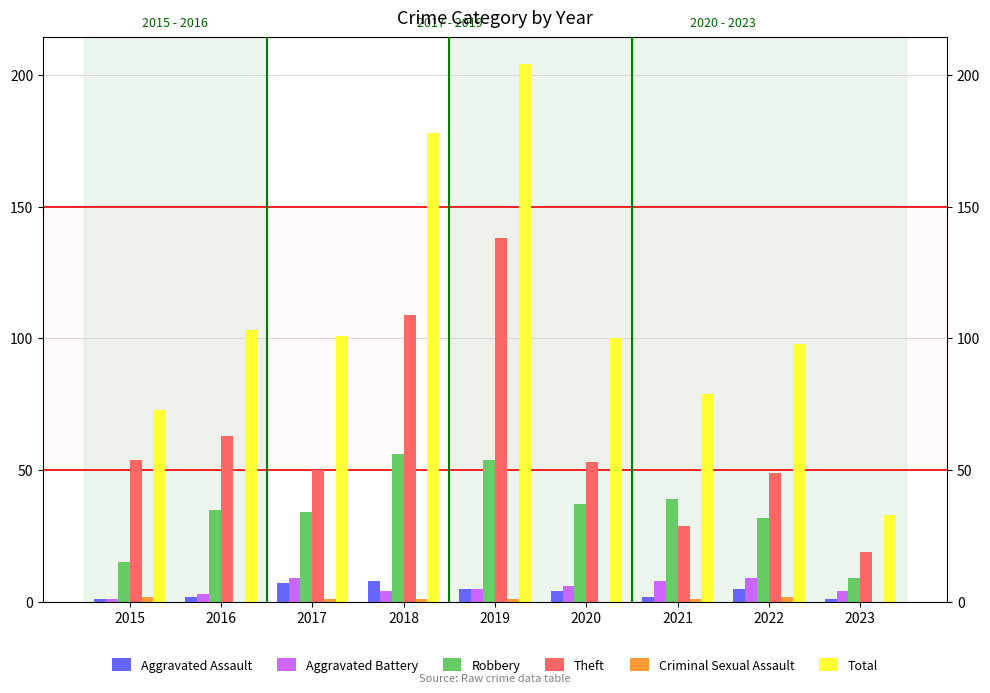

Which series has the largest total across all categories?

Total